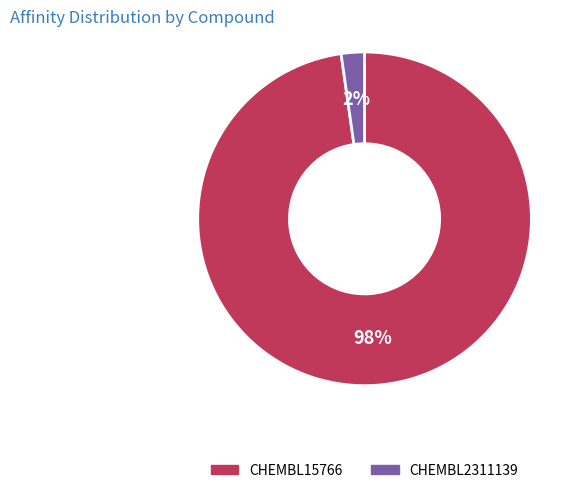

Count the number of slices in the pie.

2